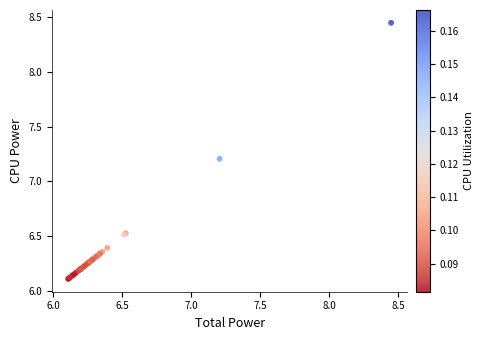

What Y value in the scatter plot is closest to 7?

7.2